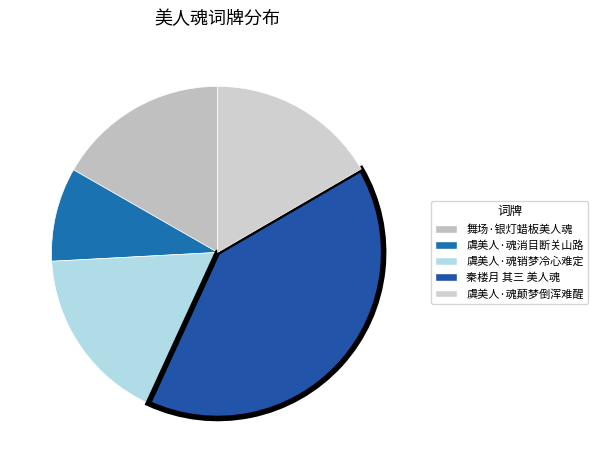

To the nearest percent, what is the difference between the 秦楼月 其三 美人魂 and 虞美人·魂销梦冷心难定 slice percentages?

23%